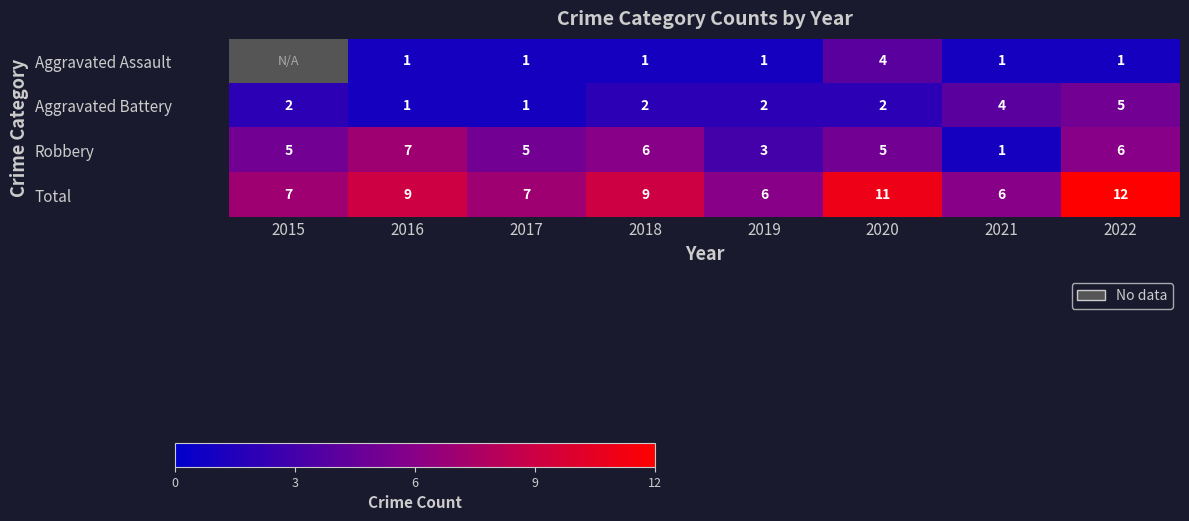

Is the value of Total at 2021 greater than the value of Aggravated Assault at 2021?

Yes